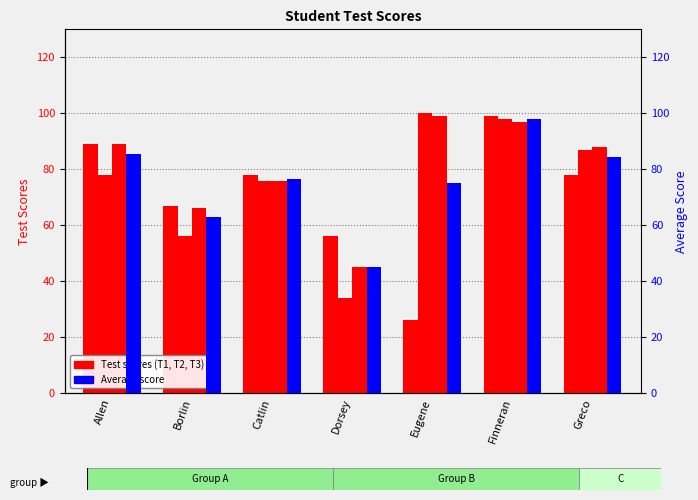

Reading right to left, list all the values displayed in this chart.

Test 1: 78.0	99.0	26.0	56.0	78.0	67.0	89.0
Test 2: 87.0	98.0	100.0	34.0	76.0	56.0	78.0
Test 3: 88.0	97.0	99.0	45.0	76.0	66.0	89.0
Average: 84.3	98.0	75.0	45.0	76.7	63.0	85.3